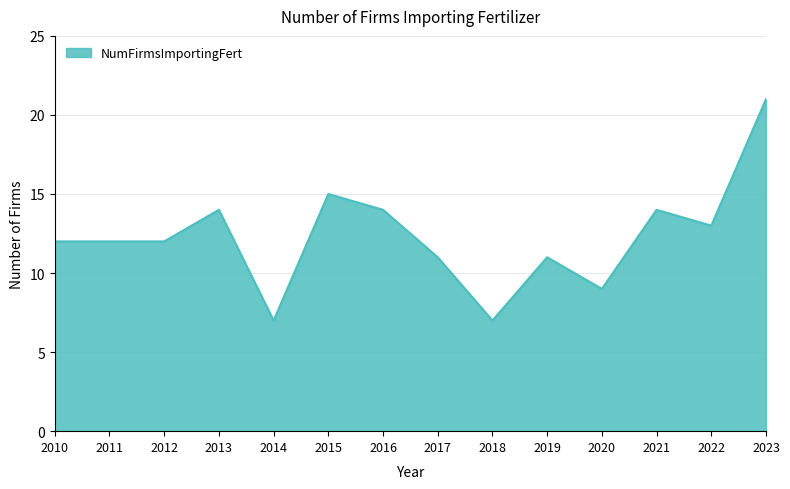

The chart shows a value of 11 at 2017. True or false?

True